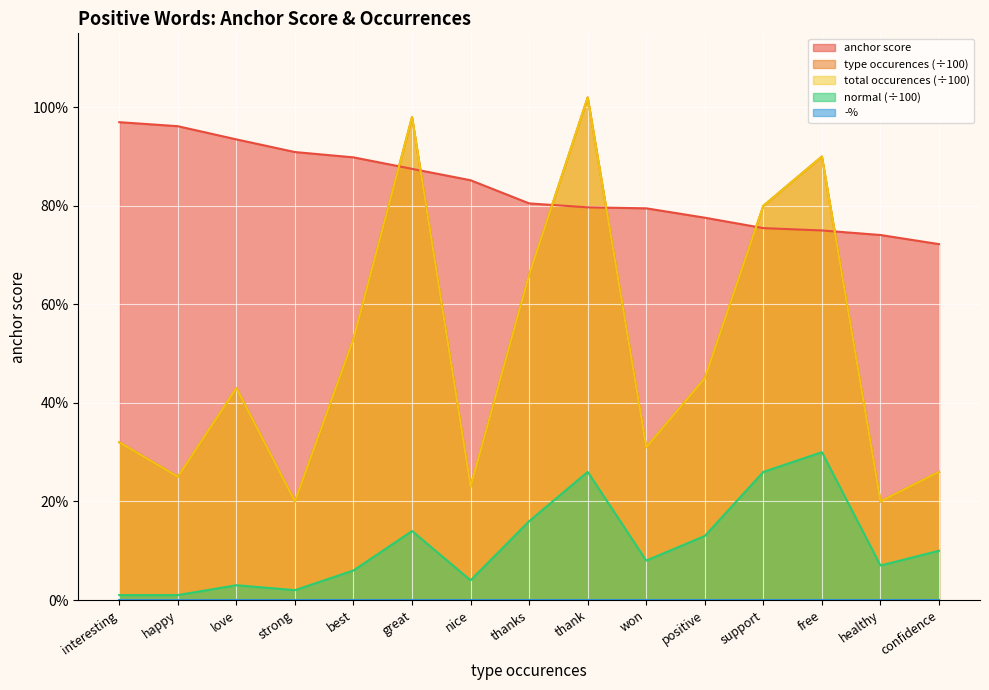

At which label is type occurences closest to 0?

strong